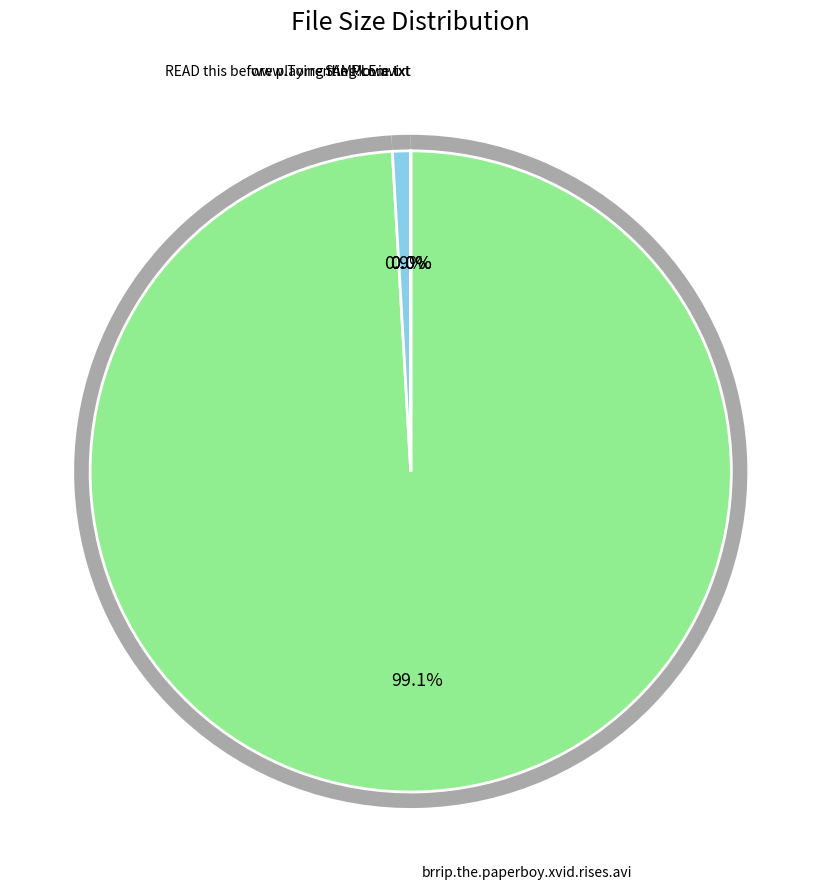

What is the largest slice in the pie chart?

brrip.the.paperboy.xvid.rises.avi